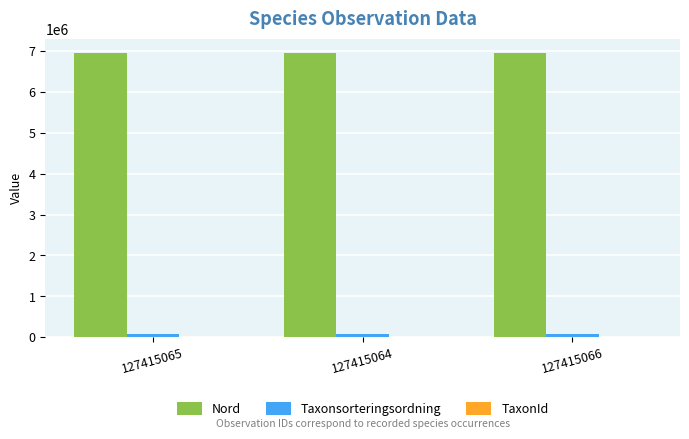

What is the sum of all Taxonsorteringsordning values?

239051